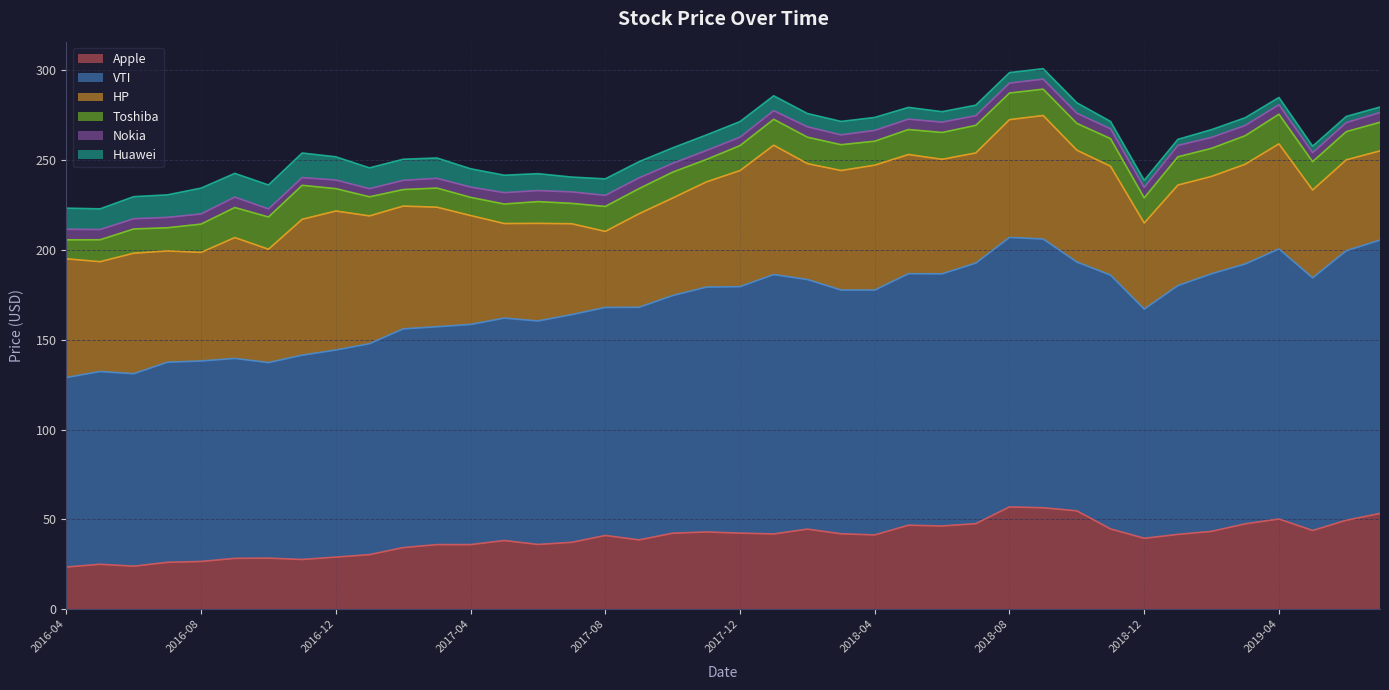

Which category has the lowest value in the HP series?

2017-08-01